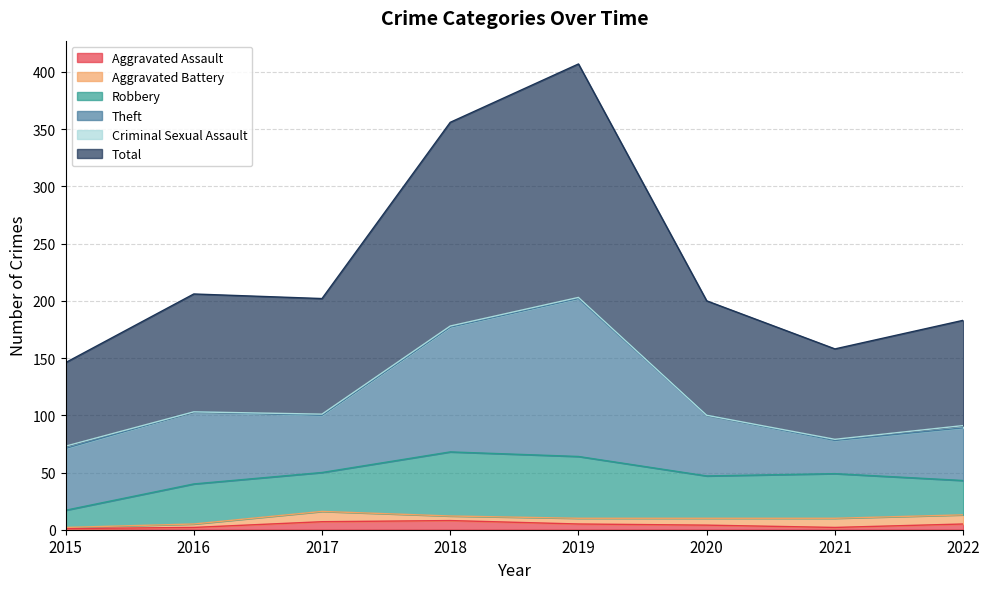

Is the value of Aggravated Battery at 2020 greater than the value of Robbery at 2016?

No